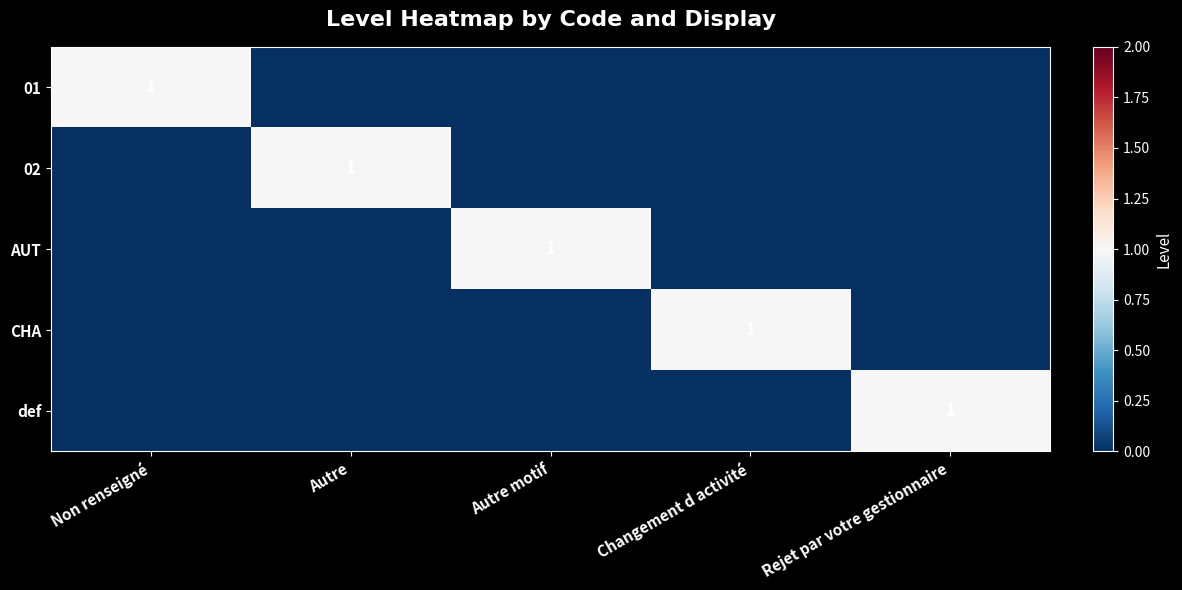

Which has a higher value, Non renseigné or Rejet par votre gestionnaire?

Non renseigné